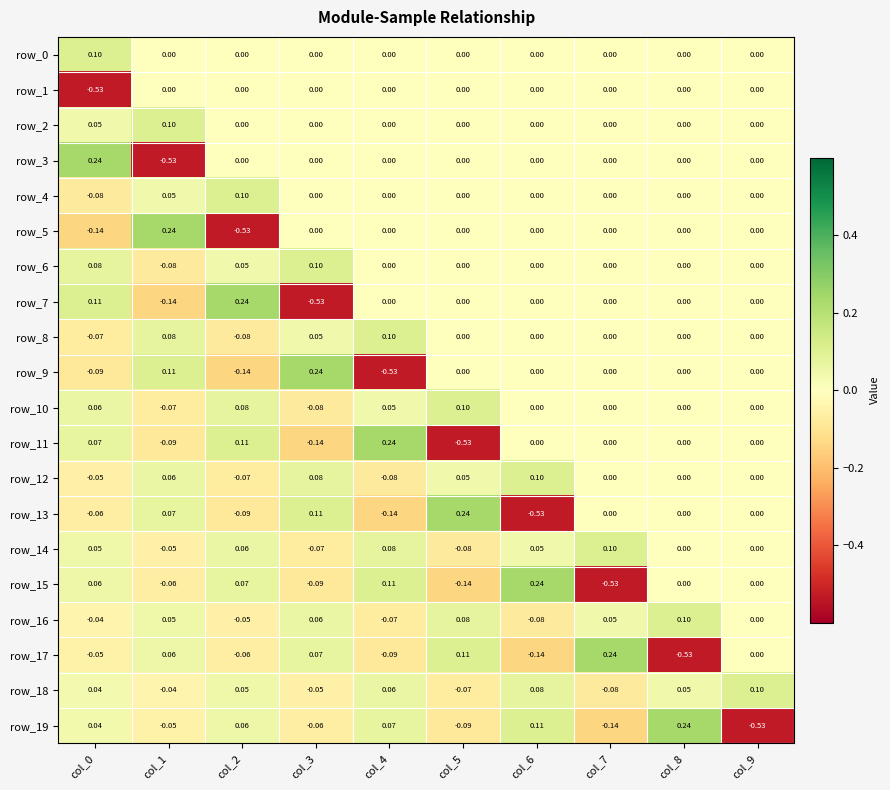

Reading left to right, transcribe all the data shown in this chart.

row_0: 0.1	0.0	0.0	0.0	0.0	0.0	0.0	0.0	0.0	0.0
row_1: -0.5	0.0	0.0	0.0	0.0	0.0	0.0	0.0	0.0	0.0
row_2: 0.0	0.1	0.0	0.0	0.0	0.0	0.0	0.0	0.0	0.0
row_3: 0.2	-0.5	0.0	0.0	0.0	0.0	0.0	0.0	0.0	0.0
row_4: -0.1	0.0	0.1	0.0	0.0	0.0	0.0	0.0	0.0	0.0
row_5: -0.1	0.2	-0.5	0.0	0.0	0.0	0.0	0.0	0.0	0.0
row_6: 0.1	-0.1	0.0	0.1	0.0	0.0	0.0	0.0	0.0	0.0
row_7: 0.1	-0.1	0.2	-0.5	0.0	0.0	0.0	0.0	0.0	0.0
row_8: -0.1	0.1	-0.1	0.0	0.1	0.0	0.0	0.0	0.0	0.0
row_9: -0.1	0.1	-0.1	0.2	-0.5	0.0	0.0	0.0	0.0	0.0
row_10: 0.1	-0.1	0.1	-0.1	0.0	0.1	0.0	0.0	0.0	0.0
row_11: 0.1	-0.1	0.1	-0.1	0.2	-0.5	0.0	0.0	0.0	0.0
row_12: -0.1	0.1	-0.1	0.1	-0.1	0.0	0.1	0.0	0.0	0.0
row_13: -0.1	0.1	-0.1	0.1	-0.1	0.2	-0.5	0.0	0.0	0.0
row_14: 0.0	-0.1	0.1	-0.1	0.1	-0.1	0.0	0.1	0.0	0.0
row_15: 0.1	-0.1	0.1	-0.1	0.1	-0.1	0.2	-0.5	0.0	0.0
row_16: -0.0	0.0	-0.1	0.1	-0.1	0.1	-0.1	0.0	0.1	0.0
row_17: -0.0	0.1	-0.1	0.1	-0.1	0.1	-0.1	0.2	-0.5	0.0
row_18: 0.0	-0.0	0.0	-0.1	0.1	-0.1	0.1	-0.1	0.0	0.1
row_19: 0.0	-0.0	0.1	-0.1	0.1	-0.1	0.1	-0.1	0.2	-0.5